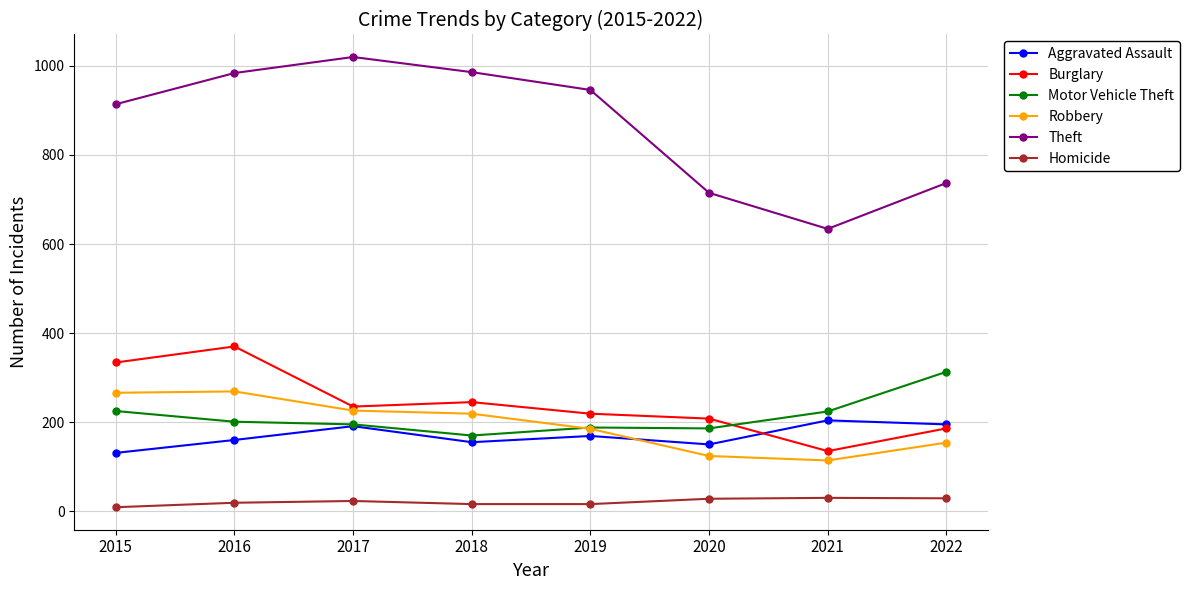

Is it true that Theft equals 388 at 2019?

False